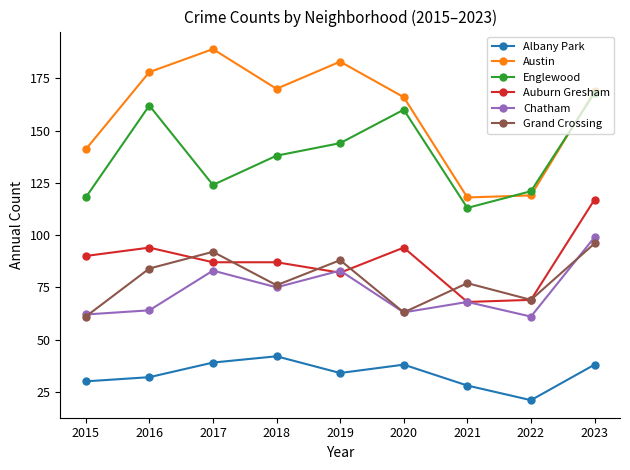

Is the value of Auburn Gresham at 2022 greater than the value of Albany Park at 2019?

Yes